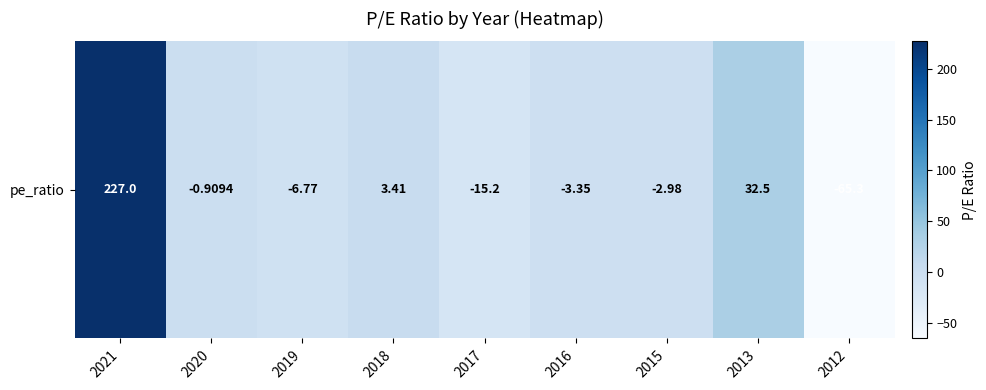

At which category does the chart reach its minimum across all series?

2012